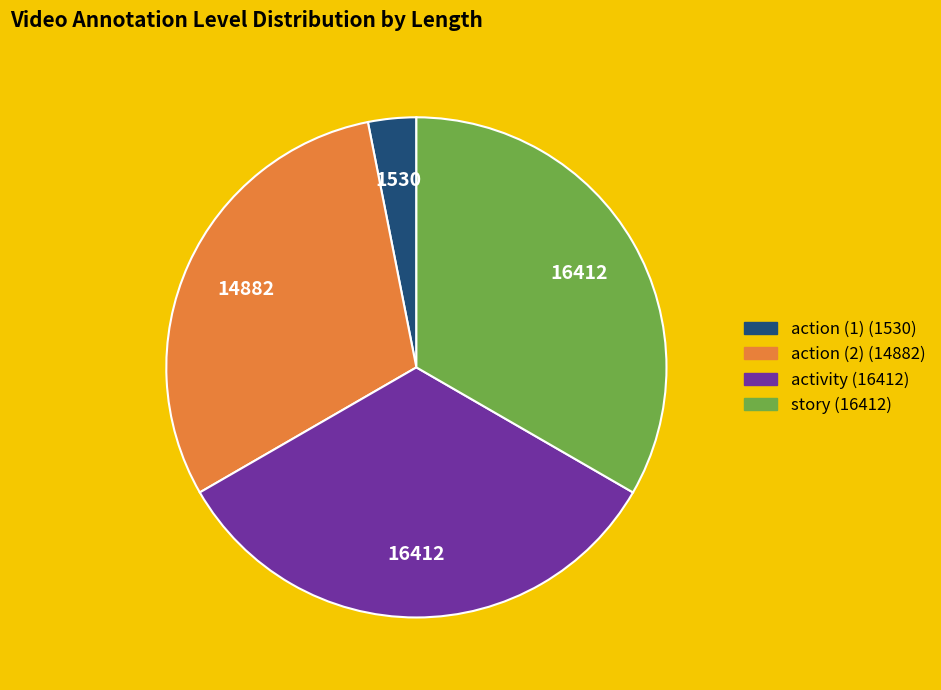

Which slice is the smallest?

action (1)